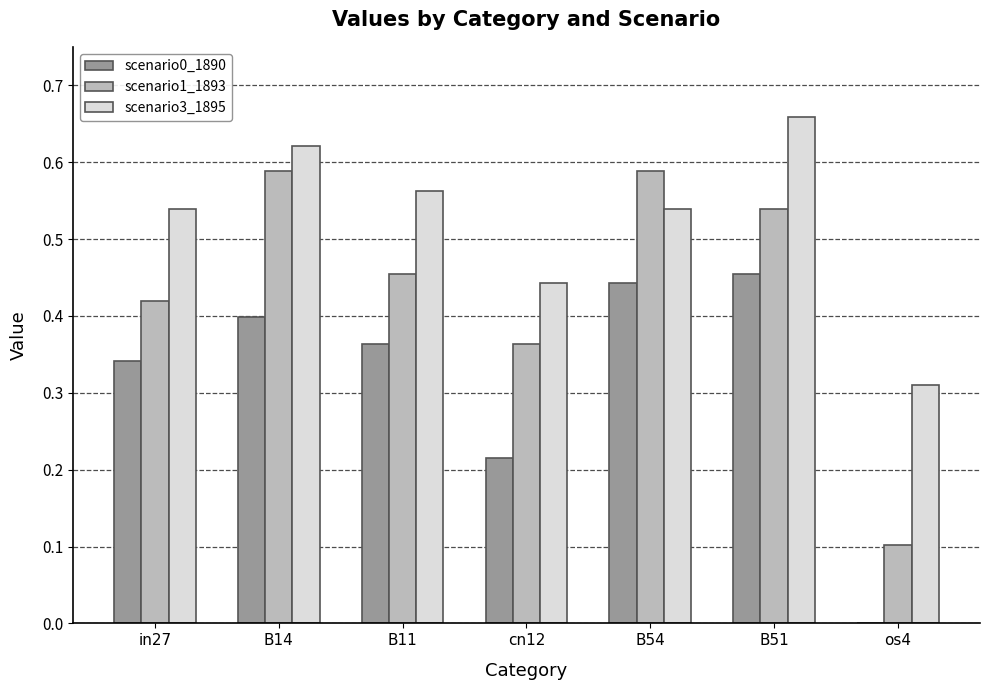

How many categories are shown in the chart?

7